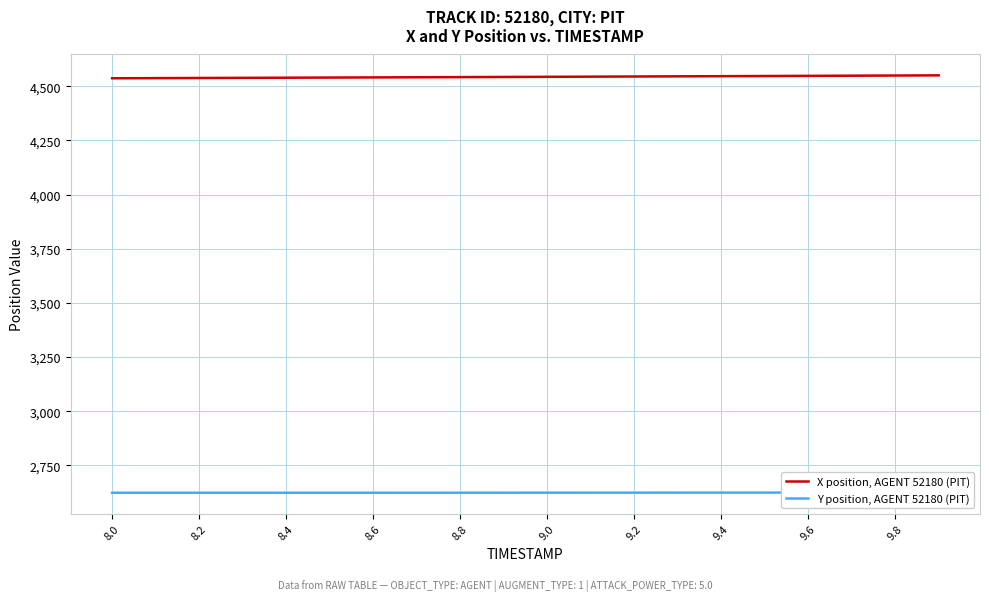

What is the sum of all Y position, AGENT 52180 (PIT) values?

52485.3